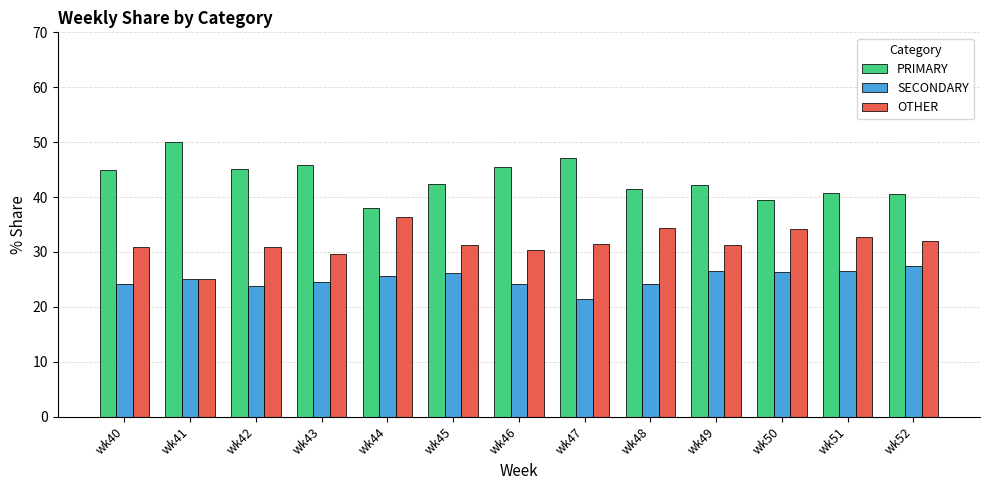

What is the smallest value displayed?

21.4